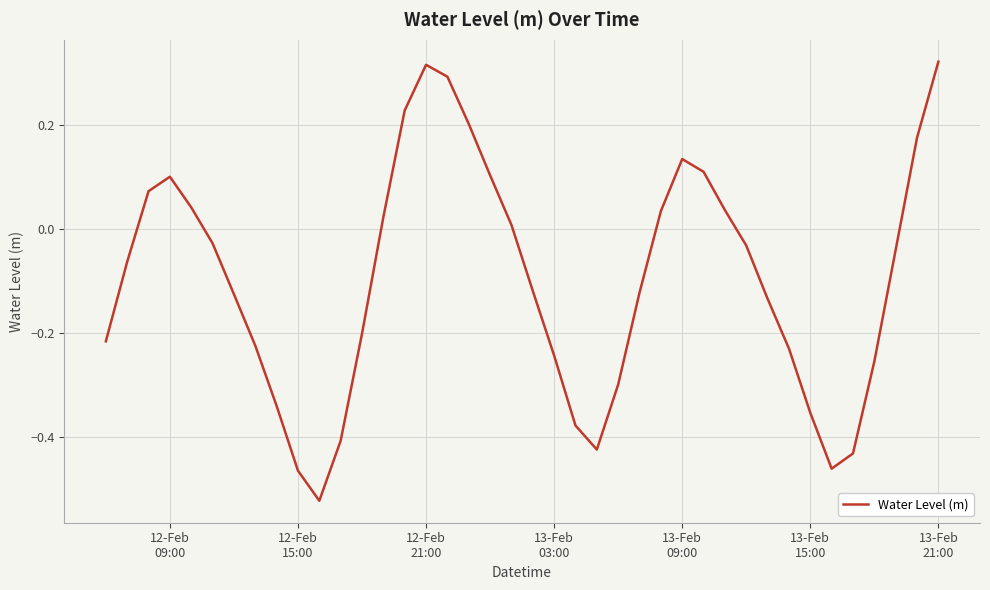

What is the difference between the maximum and minimum values?

0.8